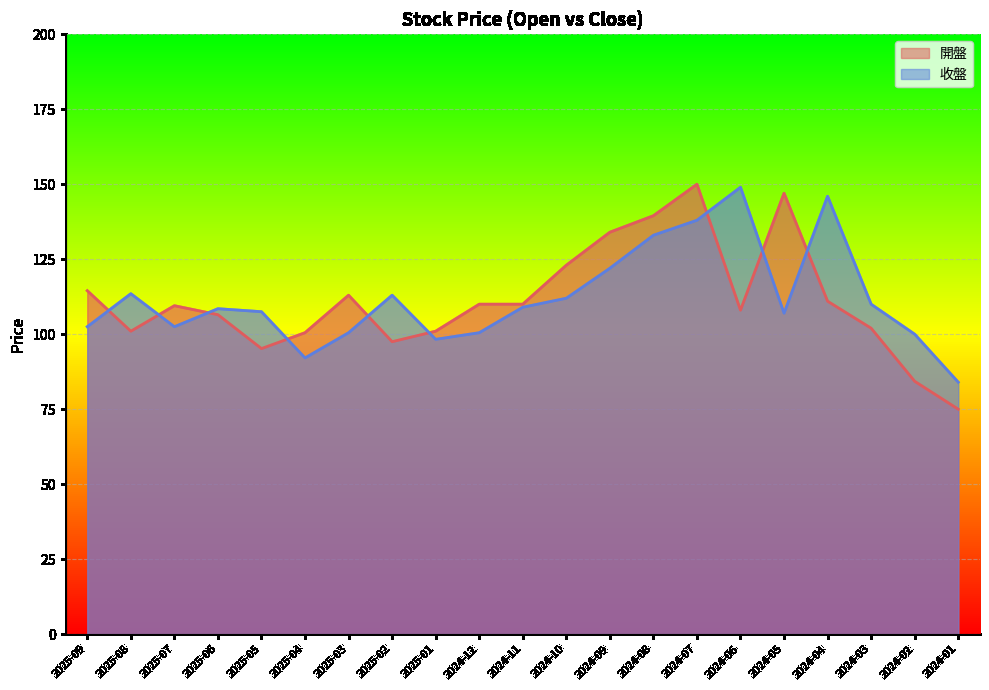

The value of 開盤 at 2024-03 is 102.0. True or false?

True